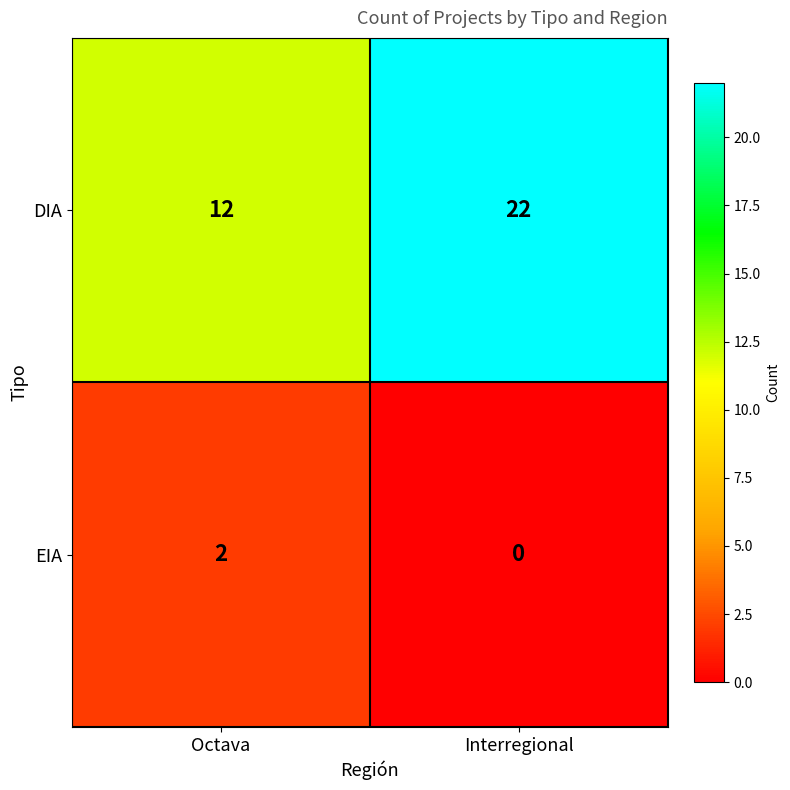

The EIA series shows 0 at Interregional. True or false?

True